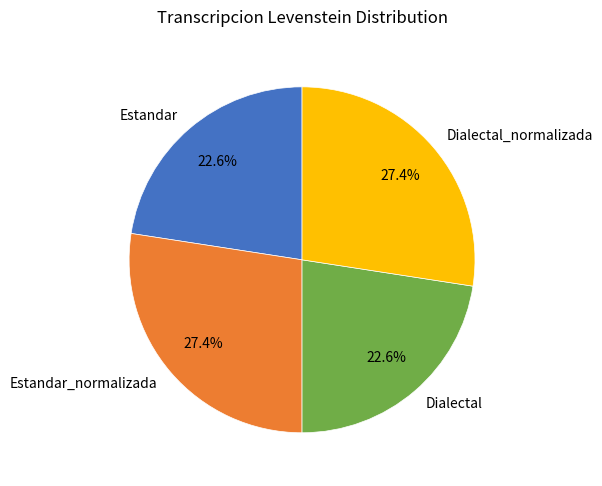

True or false: Dialectal accounts for 29% of the total.

False